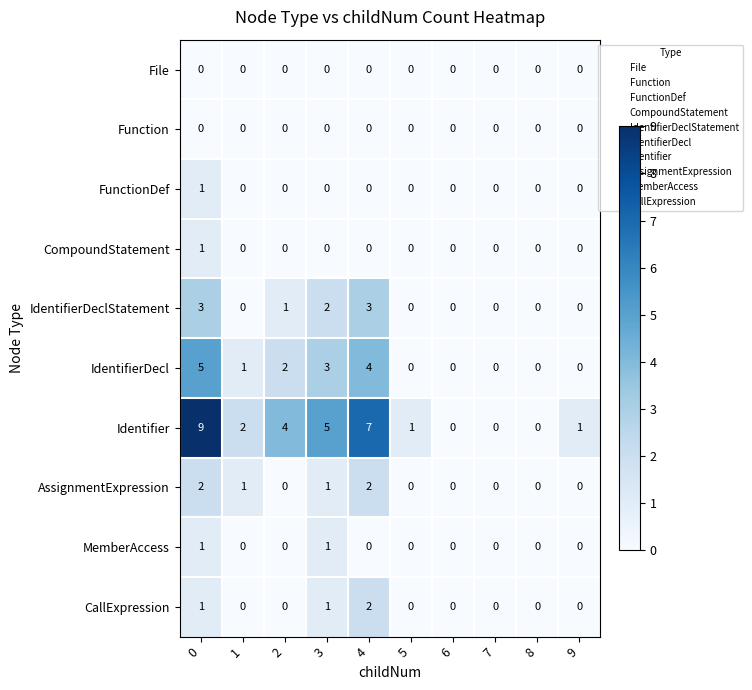

Which series has the largest total across all categories?

Identifier